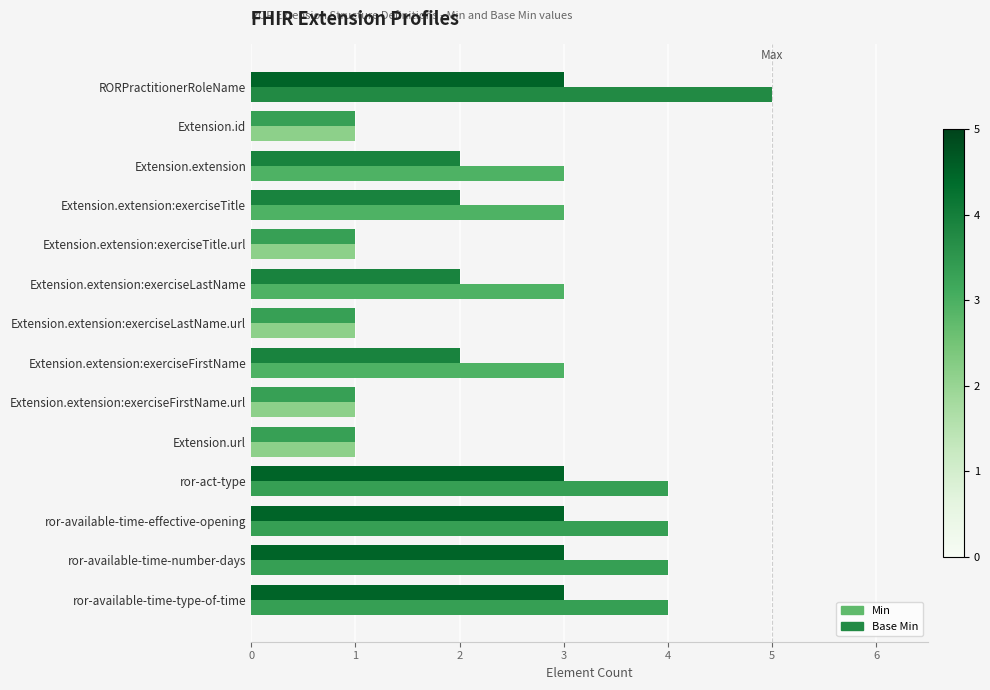

The Min series shows 1 at Extension.extension:exerciseTitle.url. True or false?

True